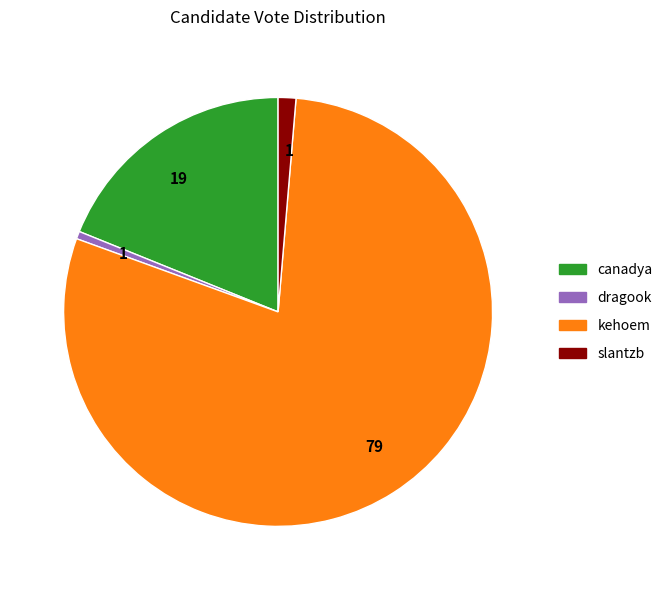

Is there a majority slice in this chart?

Yes